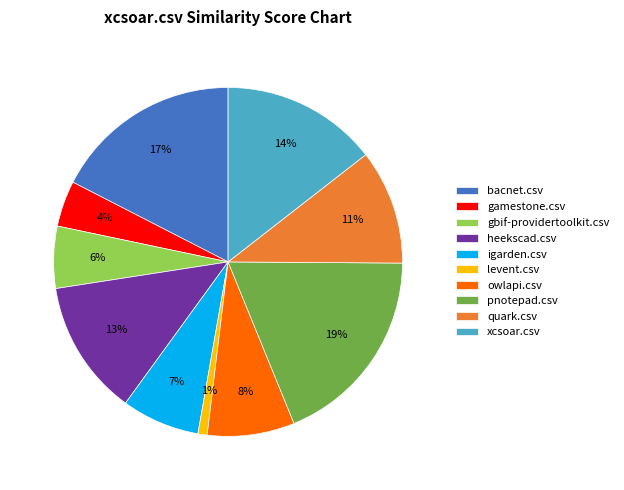

Combined, do heekscad.csv and owlapi.csv account for over 50%?

No